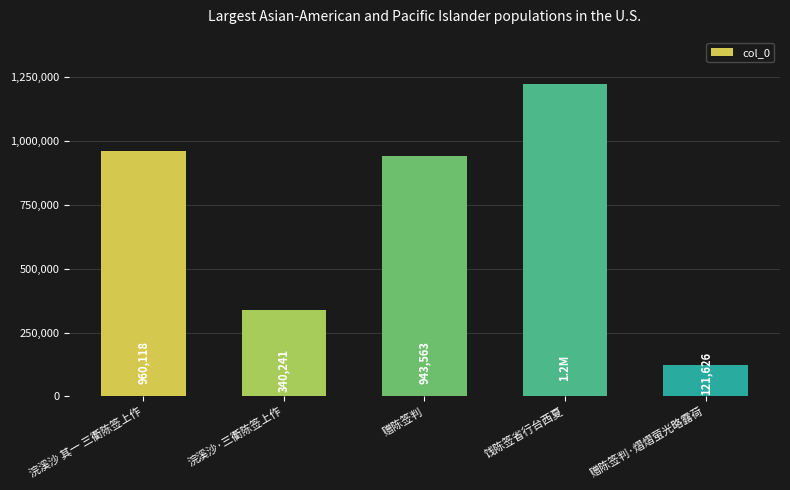

Reading left to right, transcribe all the data shown in this chart.

960118	340241	943563	1222395	121626